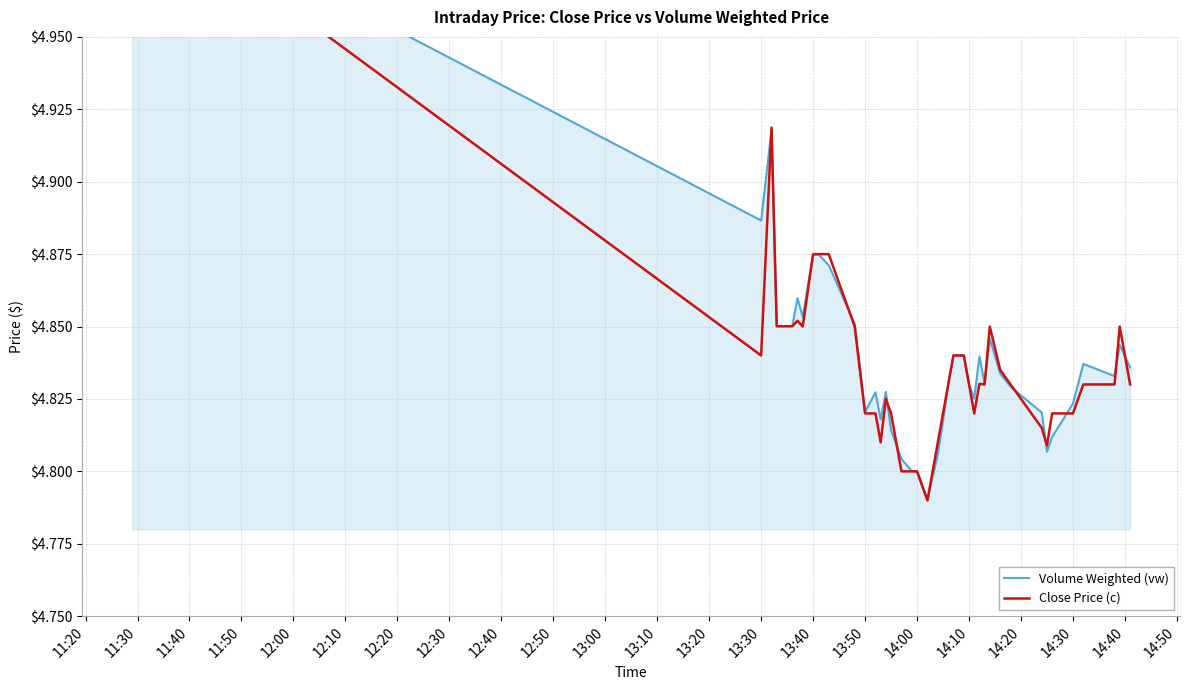

Does the chart display data point markers on the line(s)?

No